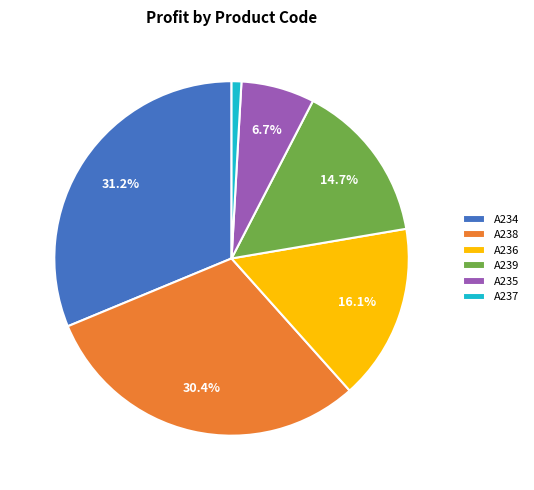

Is A235 the majority of the pie?

No